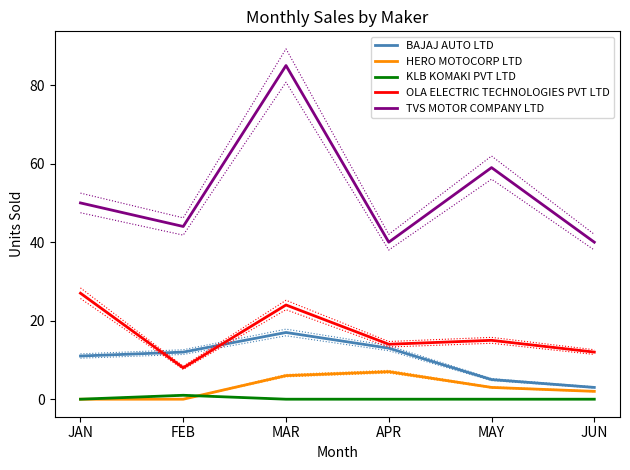

Reading left to right, transcribe all the data shown in this chart.

BAJAJ AUTO LTD: 11	12	17	13	5	3
HERO MOTOCORP LTD: 0	0	6	7	3	2
KLB KOMAKI PVT LTD: 0	1	0	0	0	0
OLA ELECTRIC TECHNOLOGIES PVT LTD: 27	8	24	14	15	12
TVS MOTOR COMPANY LTD: 50	44	85	40	59	40